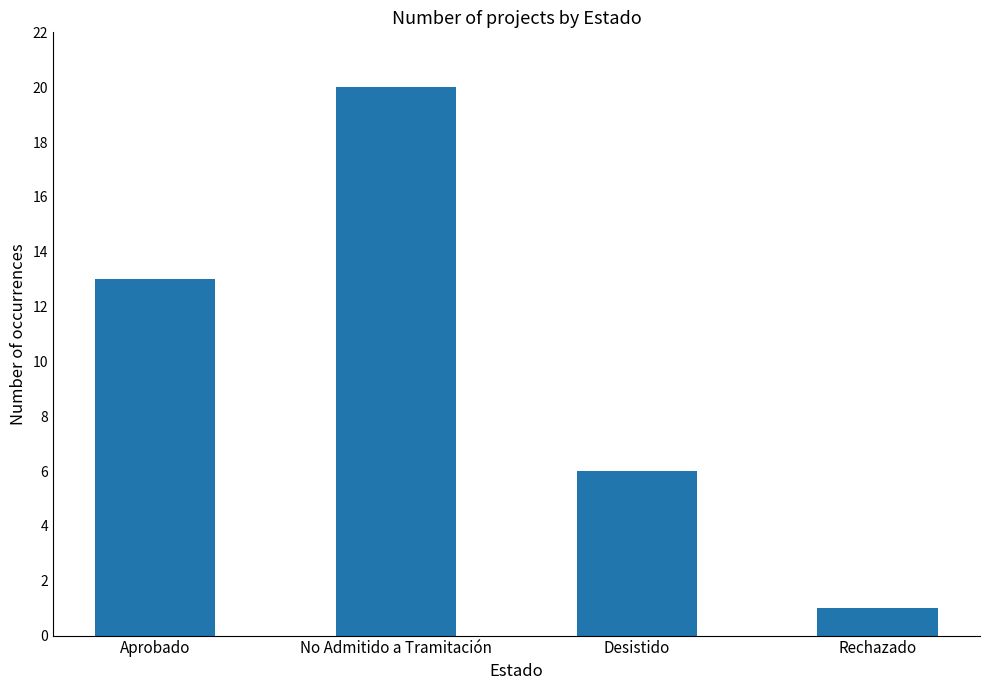

List the labels in order of value, smallest first.

Rechazado, Desistido, Aprobado, No Admitido a Tramitación